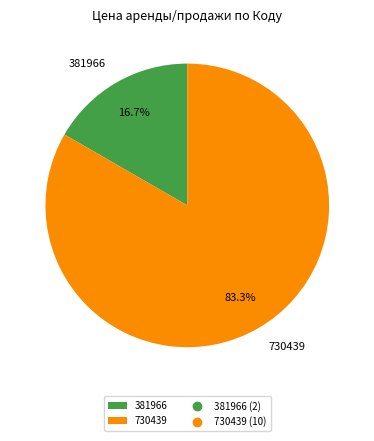

What is the majority slice?

730439